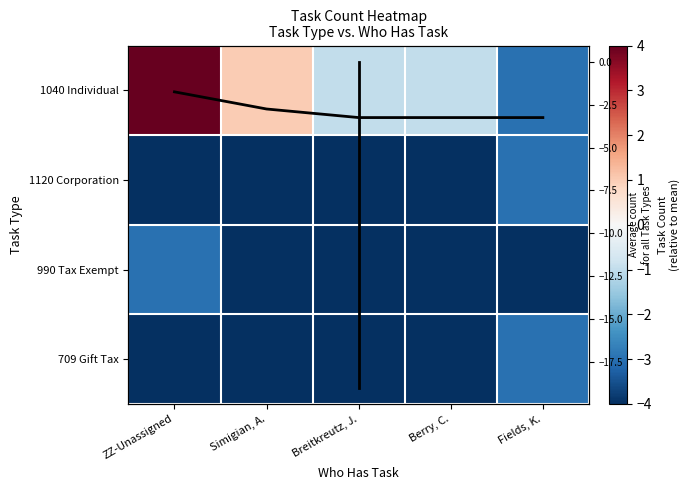

Where is 1040 Individual nearest to the value 0?

Simigian, A.